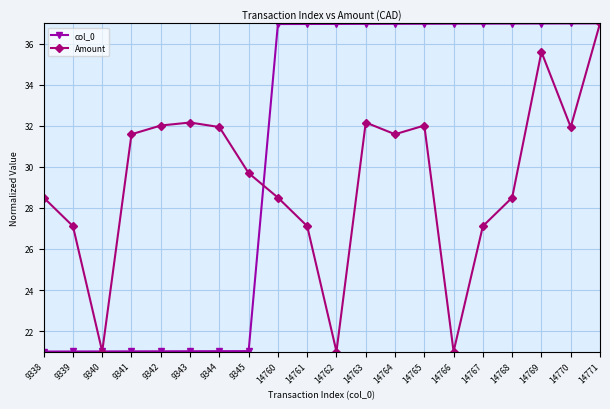

The value of col_0 at 14760 is 37.0. True or false?

True